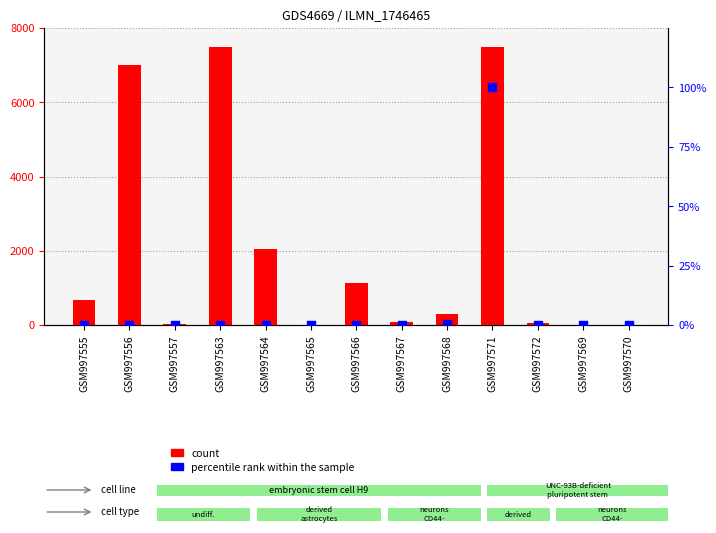

Is the value of percentile rank within the sample at GSM997556 greater than the value of count at GSM997569?

No